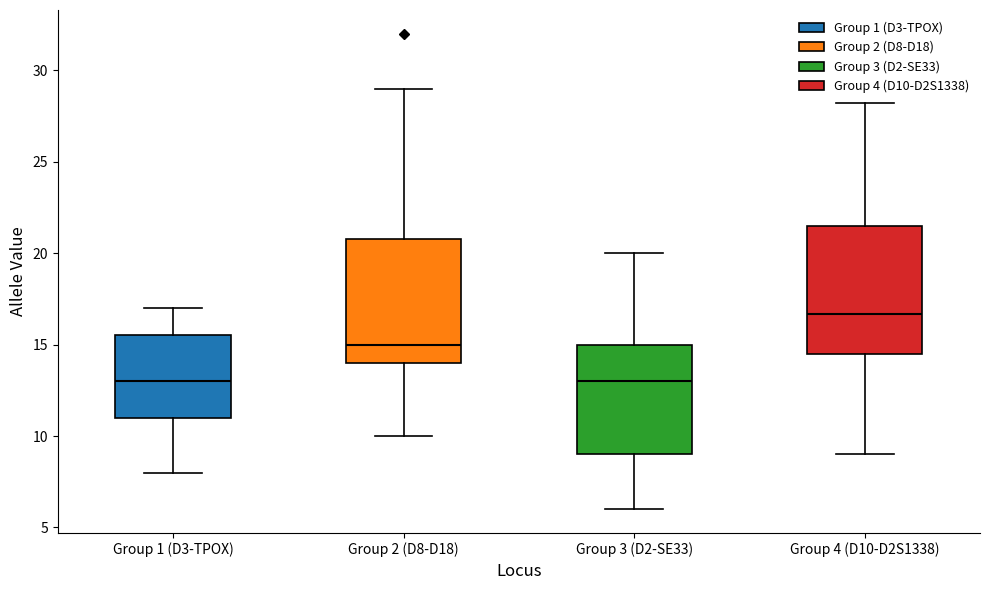

Reading left to right, read every box against the y-axis: the position of its median line, the range the box covers, and the ends of its whiskers. The values are not printed on the chart, so give them approximately, as read against the axis.

Group 1 (D3-TPOX): median 13.0, box 11.0 to 15.5, whiskers 8.0 to 17.0
Group 2 (D8-D18): median 15.0, box 14.0 to 21.0, whiskers 10.0 to 29.0
Group 3 (D2-SE33): median 13.0, box 9.0 to 15.0, whiskers 6.0 to 20.0
Group 4 (D10-D2S1338): median 16.5, box 14.5 to 21.5, whiskers 9.0 to 28.0